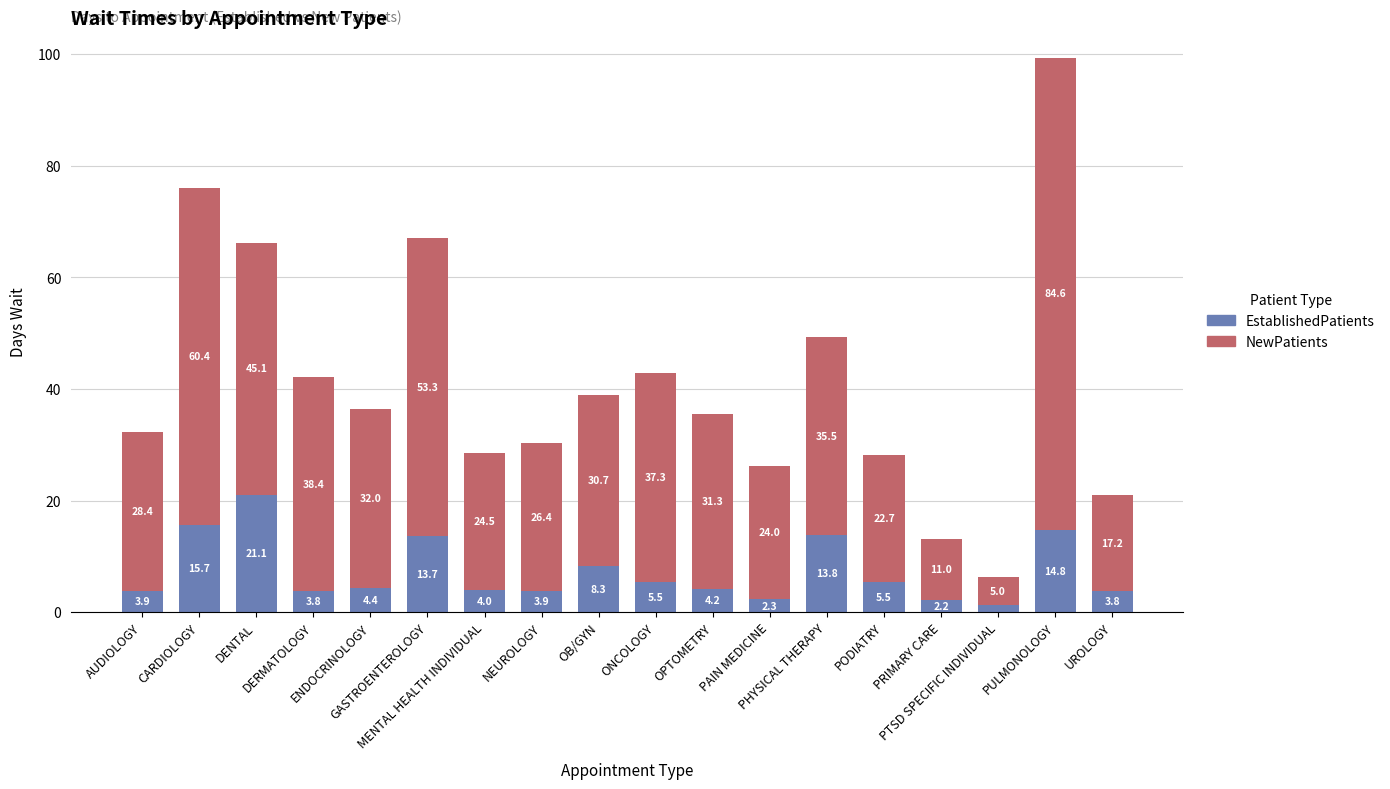

What is the difference between the maximum and second lowest values in the EstablishedPatients series?

18.9